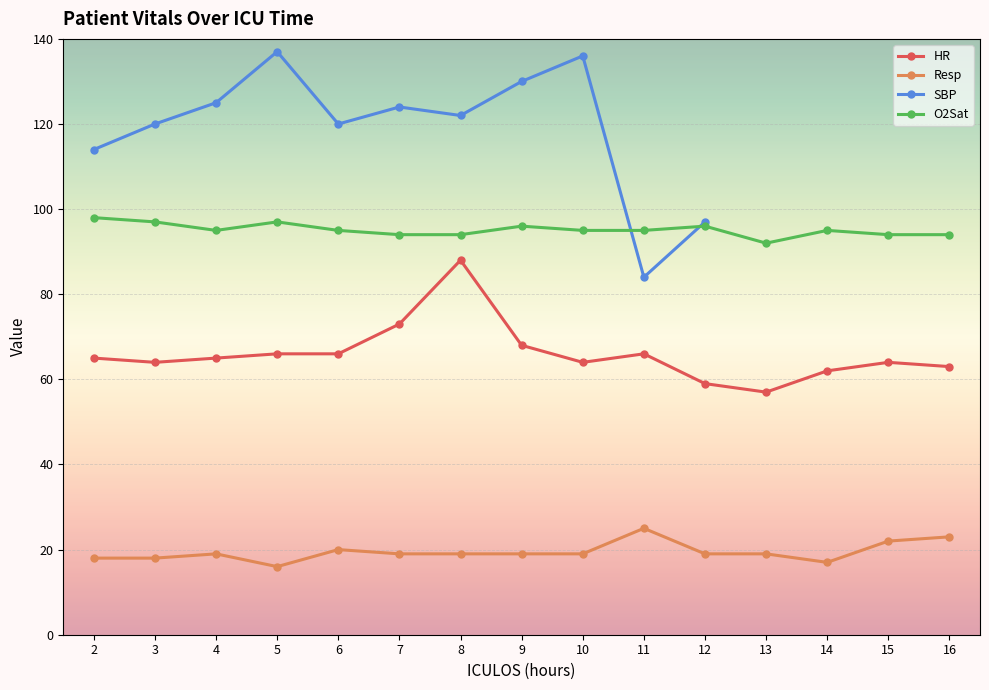

What is the average value of the O2Sat series?

95